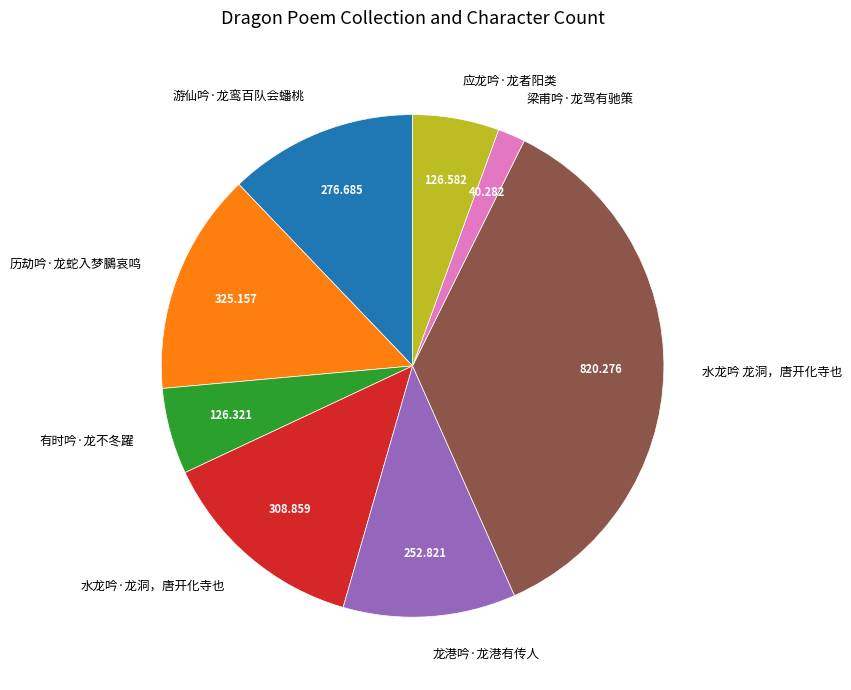

Does any single category account for the majority?

No